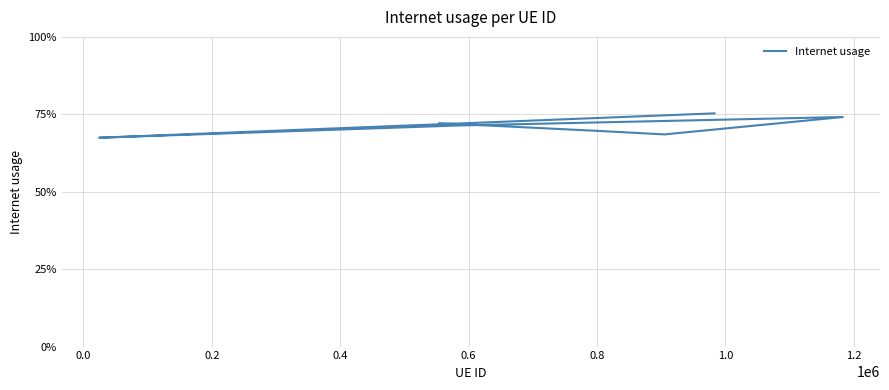

Count the values in the range 0 to 1.

7